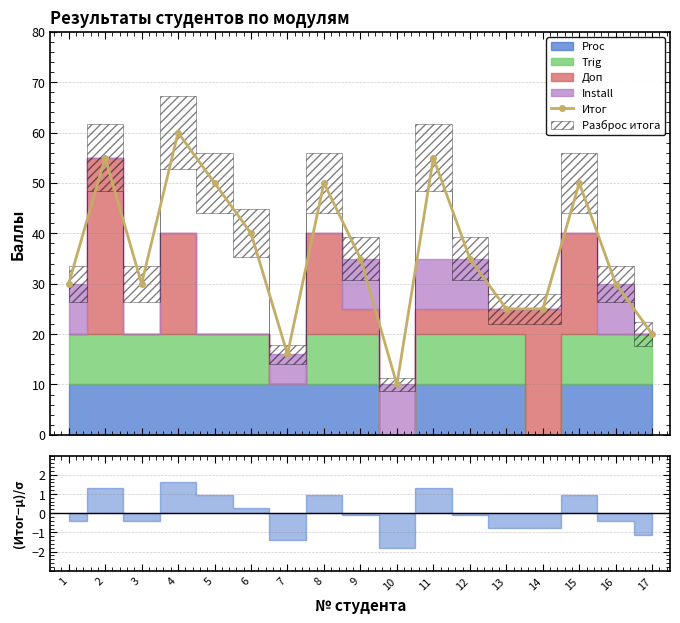

Rank the categories by value from lowest to highest.

10, 7, 17, 13, 14, 1, 3, 16, 9, 12, 6, 5, 8, 15, 2, 11, 4